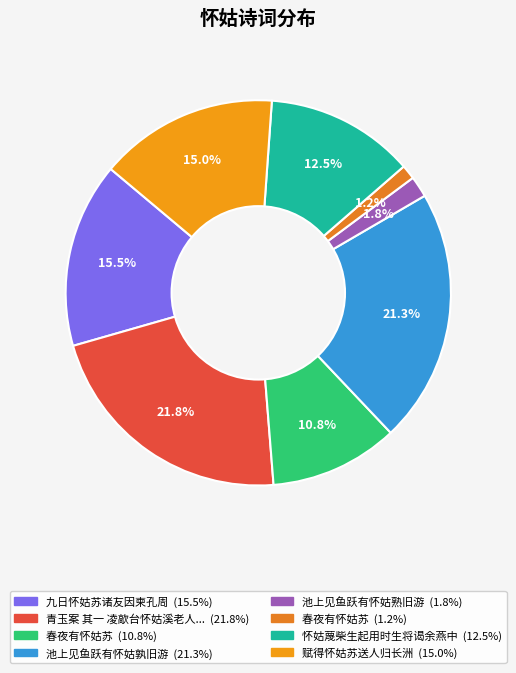

Which slice is the largest?

青玉案 其一 凌歊台怀姑溪老人李端叔